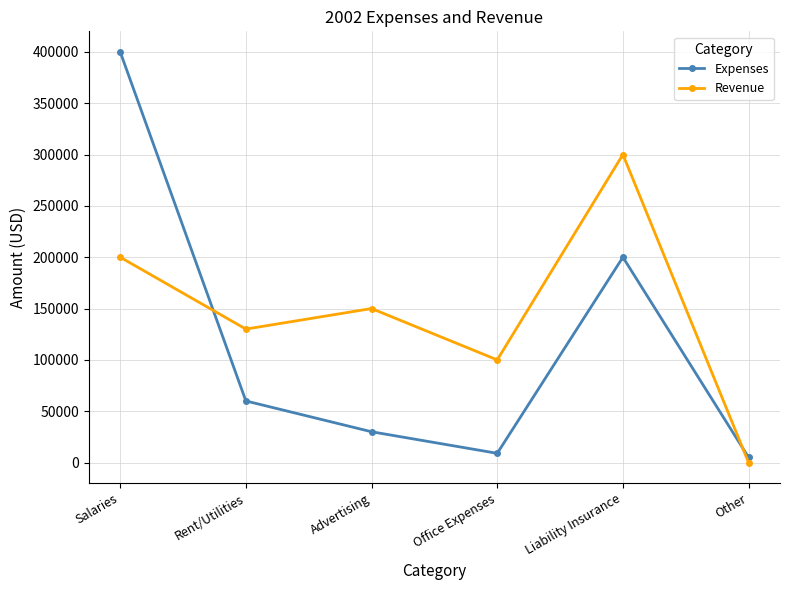

What is the label of the 1st point from the right?

Other